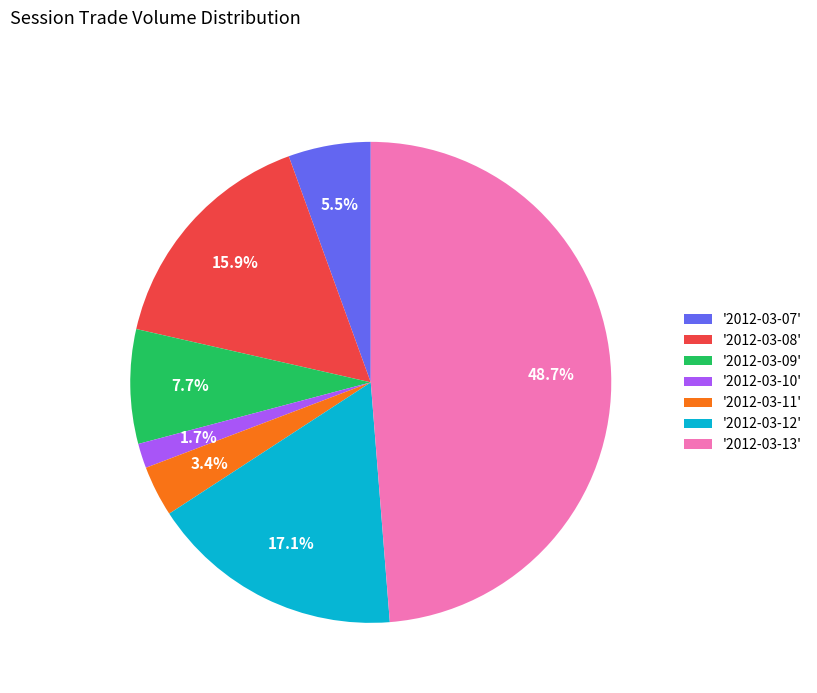

Do '2012-03-09' and '2012-03-13' together represent more than half of the pie?

Yes